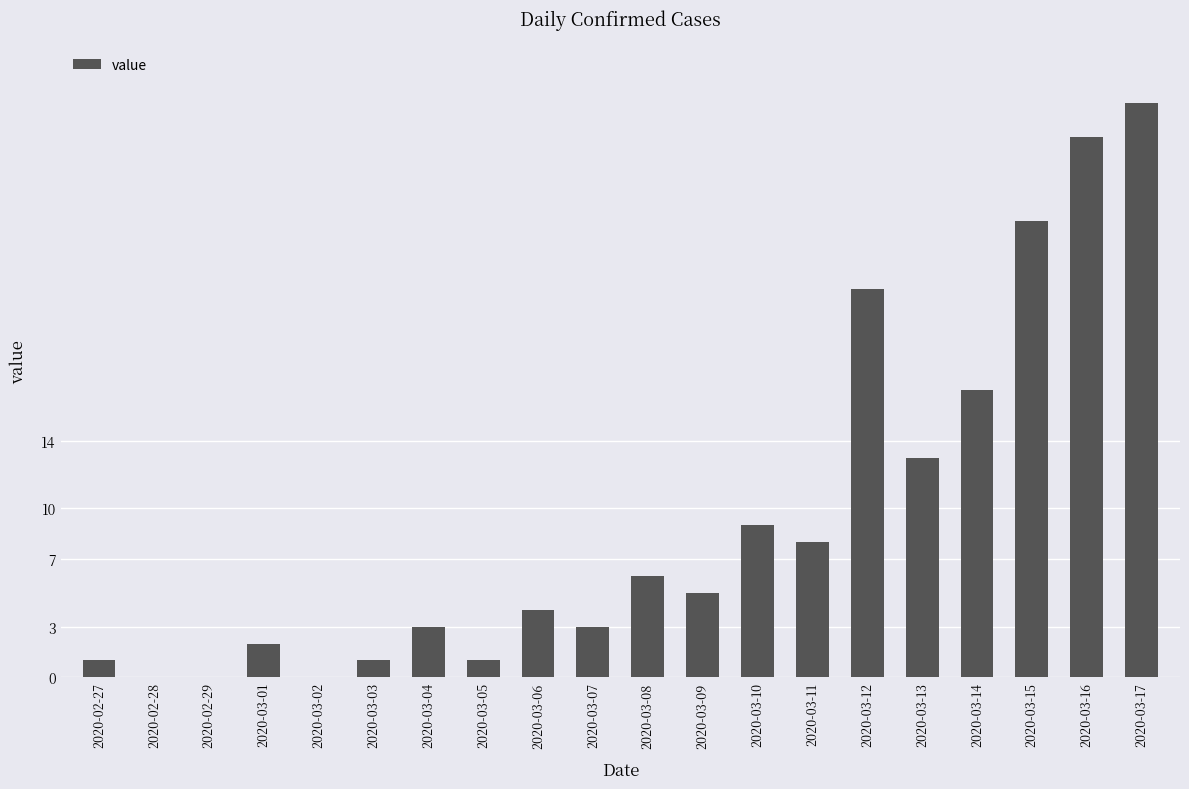

Reading left to right, list all the values displayed in this chart.

2020-02-27=1	2020-02-28=0	2020-02-29=0	2020-03-01=2	2020-03-02=0	2020-03-03=1	2020-03-04=3	2020-03-05=1	2020-03-06=4	2020-03-07=3	2020-03-08=6	2020-03-09=5	2020-03-10=9	2020-03-11=8	2020-03-12=23	2020-03-13=13	2020-03-14=17	2020-03-15=27	2020-03-16=32	2020-03-17=34